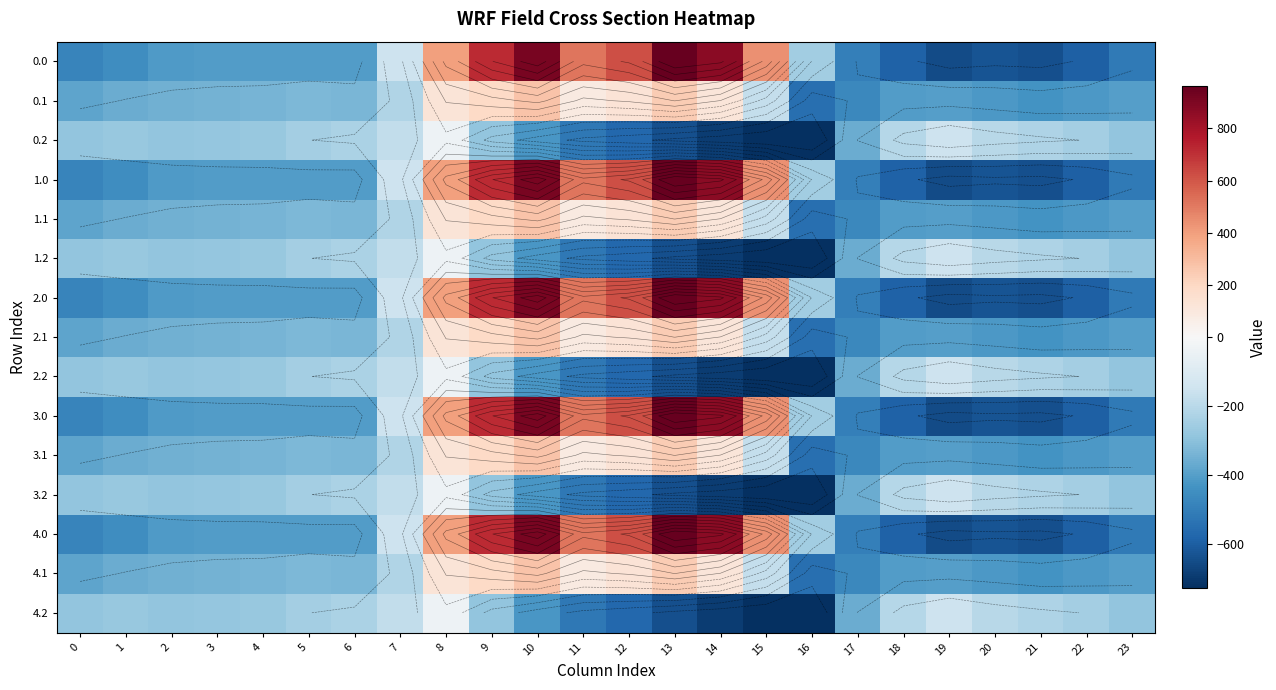

What is the highest value of the 0.0 series?

962.7